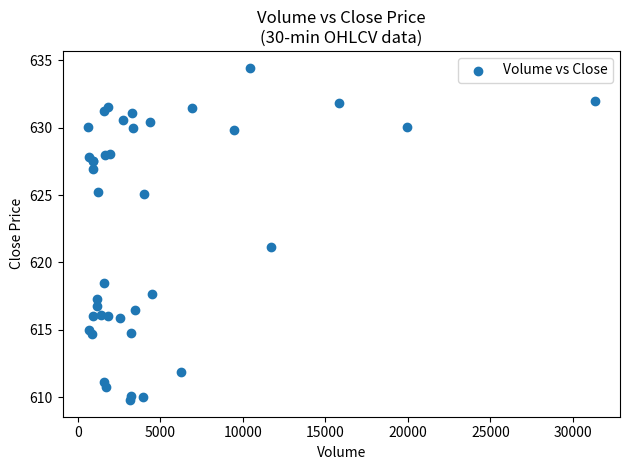

What Y value in the scatter plot is closest to 622?

621.2